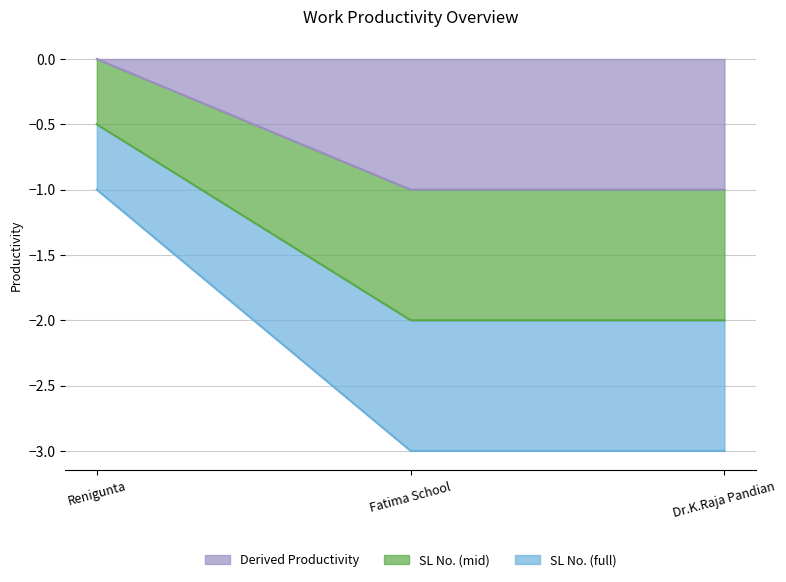

What is the minimum value for Derived Productivity?

-1